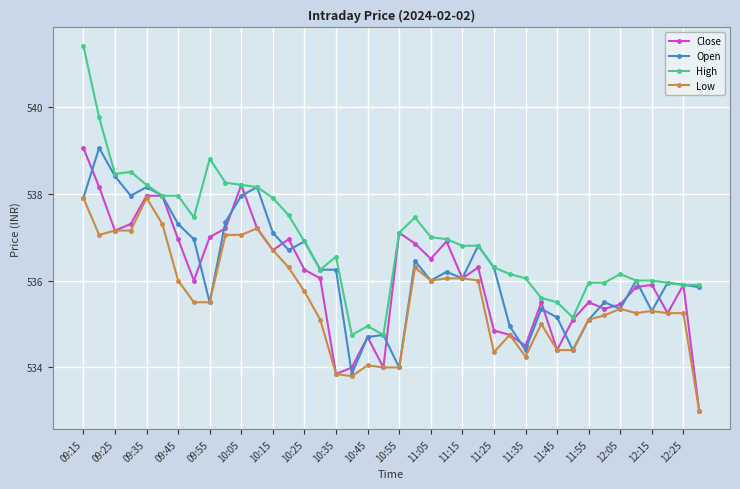

What is the greatest value displayed?

541.4